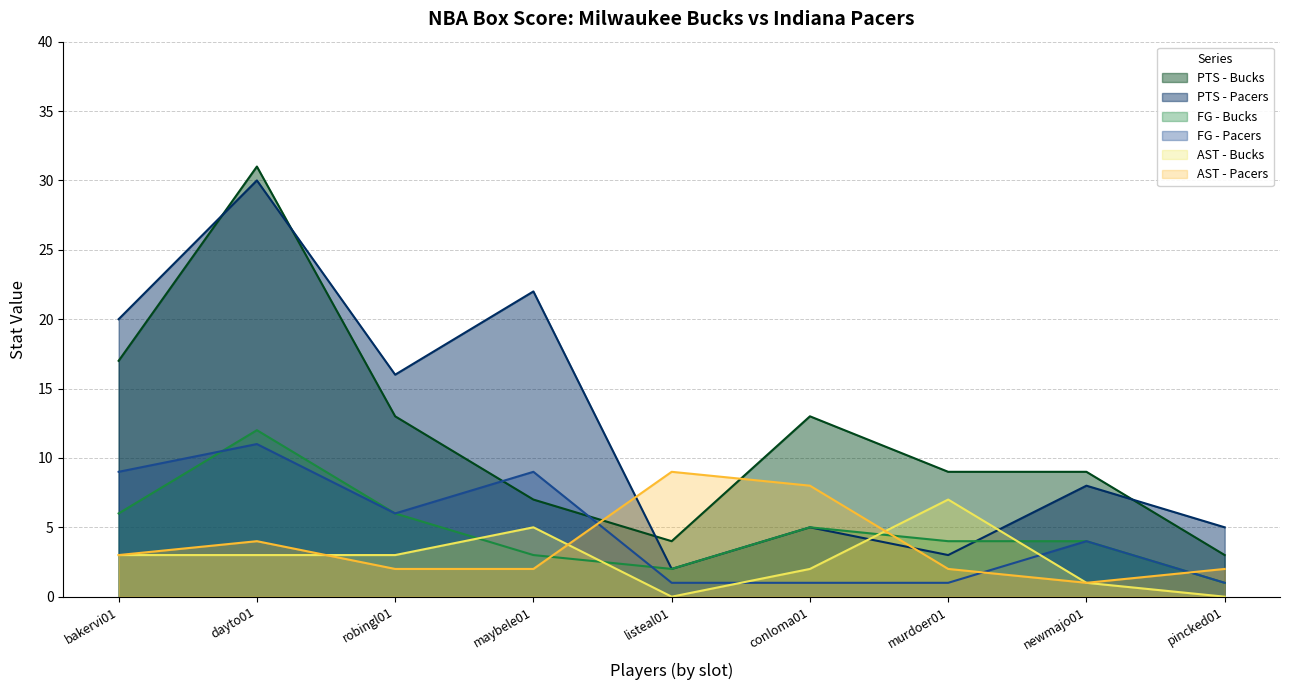

Which series has the largest total across all categories?

PTS - Pacers